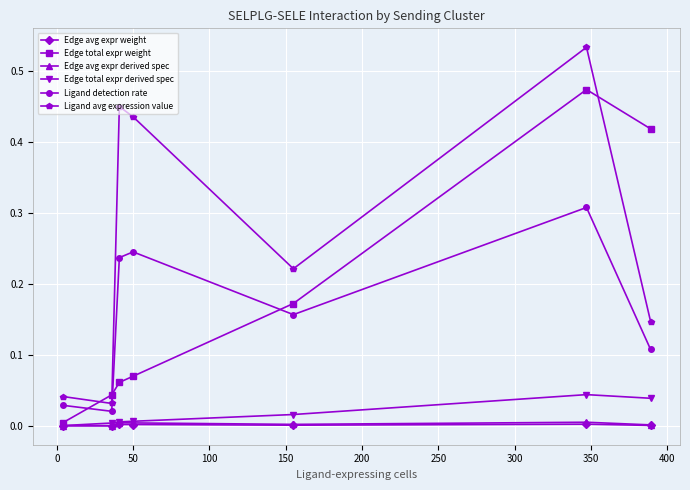

Which series has the largest total across all categories?

Ligand avg expression value